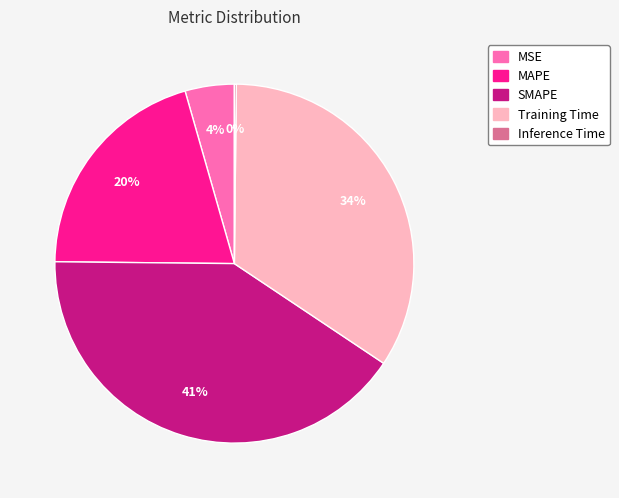

To the nearest percent, what portion does SMAPE represent?

41%